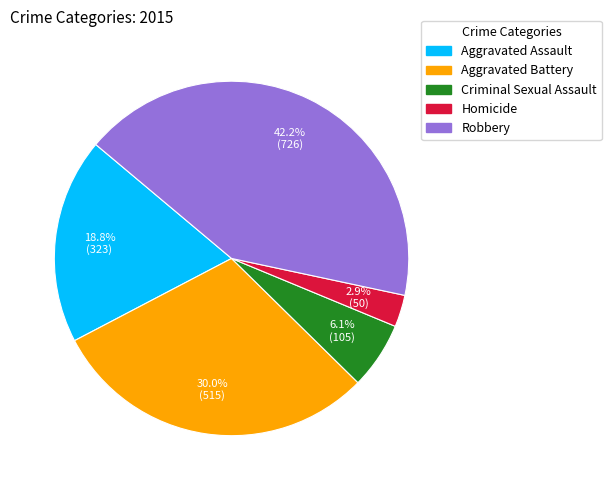

Between Criminal Sexual Assault and Aggravated Battery, which is larger?

Aggravated Battery